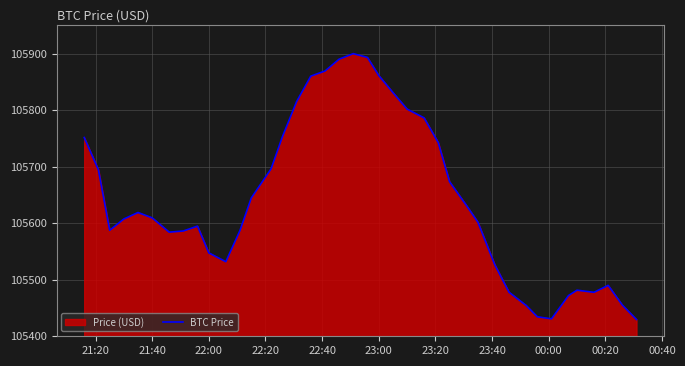

True or false: the data shows 105861.4 at 23:00.

True